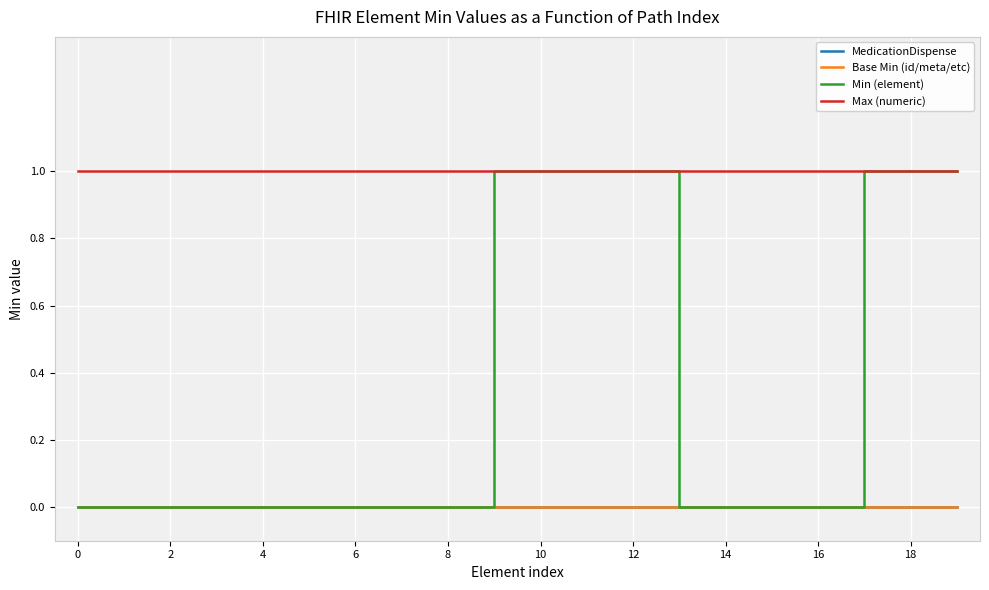

Is this an area chart (filled region under the line)?

No